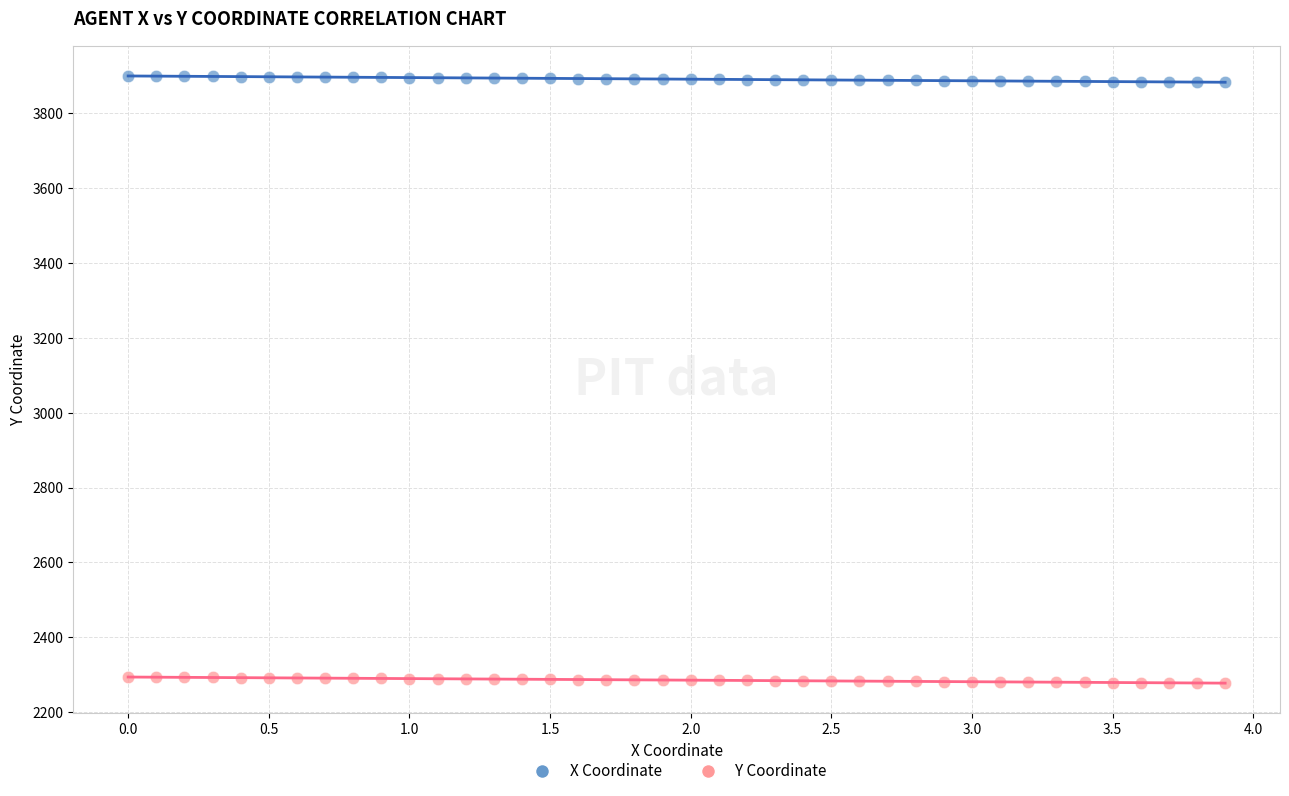

What is the X range (max minus min) for the scatter plot?

3.9